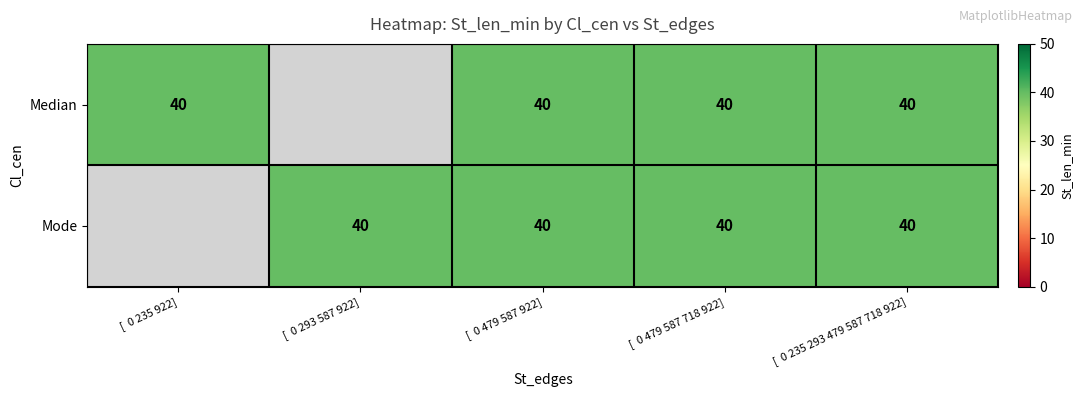

Rank the categories by Median value from highest to lowest.

[  0 235 922], [  0 479 587 922], [  0 479 587 718 922], [  0 235 293 479 587 718 922]